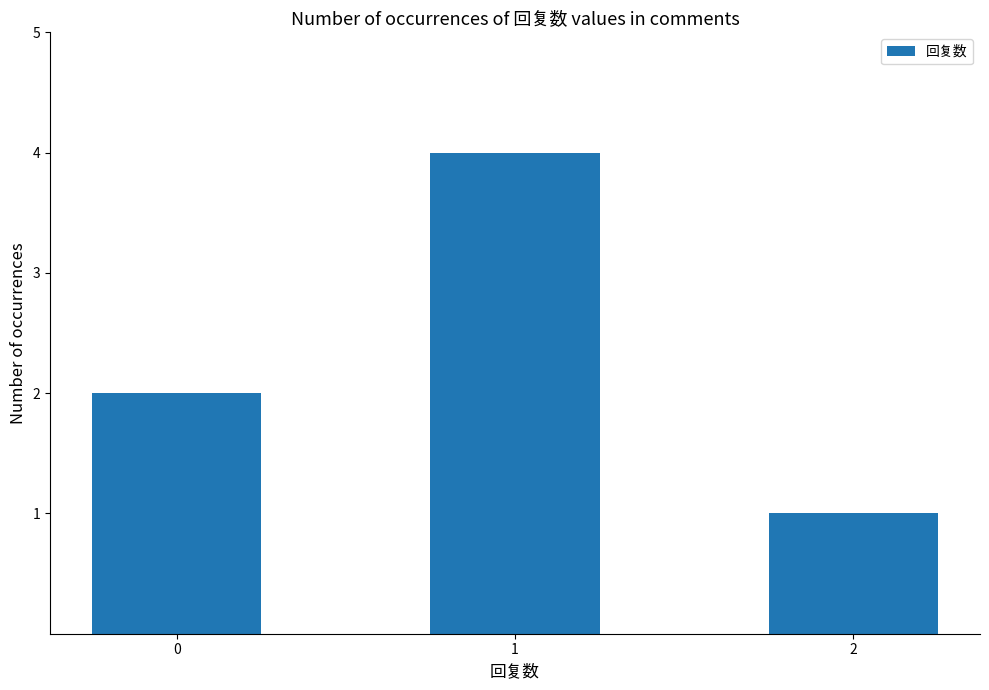

Approximately how many times larger is the value at 2 compared to 0?

0.5